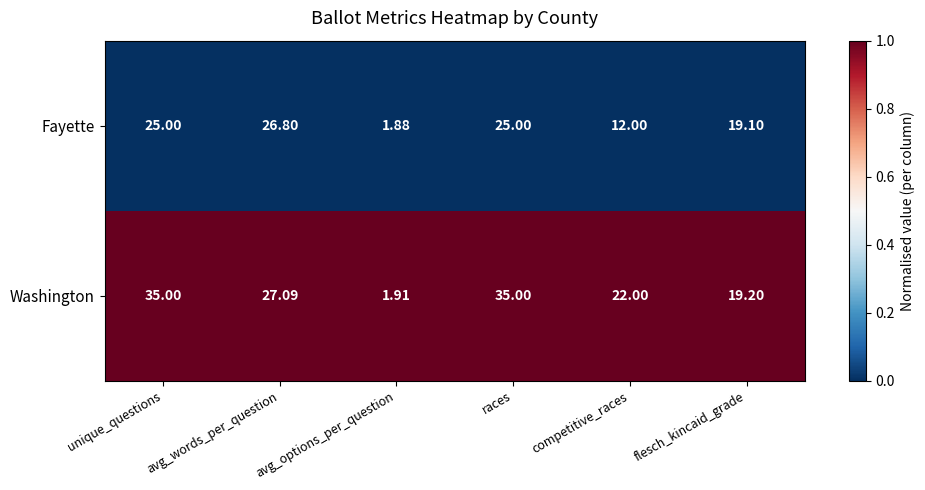

List the series in order of their peak value, highest first.

Washington, Fayette